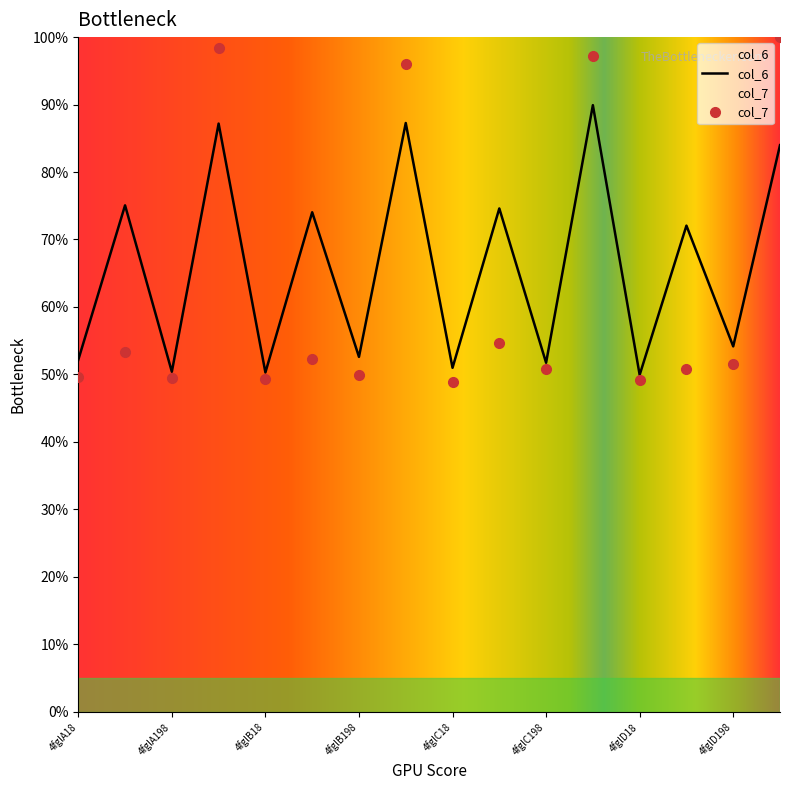

What is the sum of all col_7 values?

1001.0